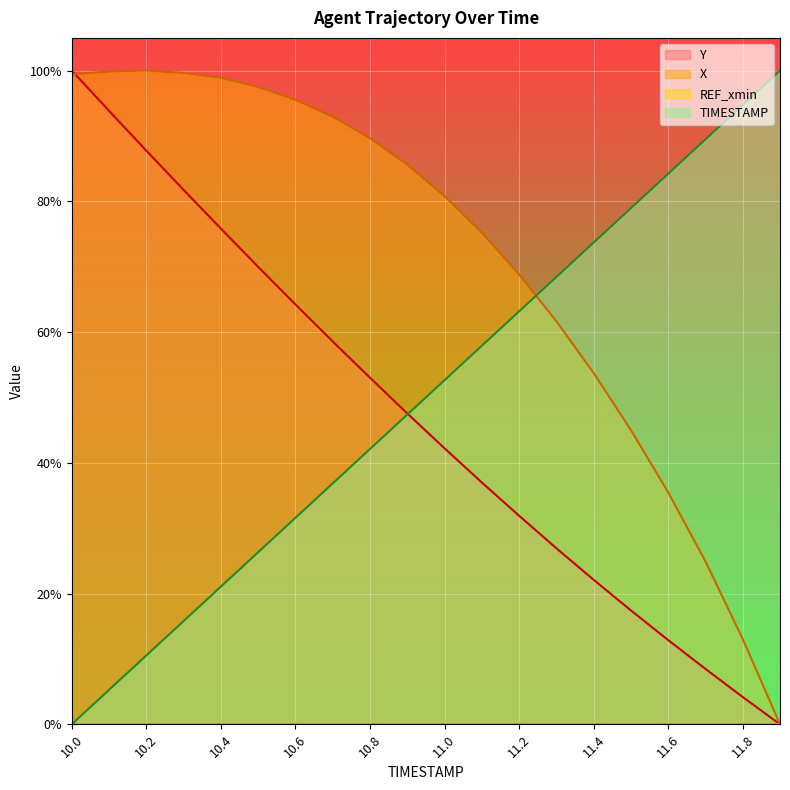

What position from the left is 11.6?

17